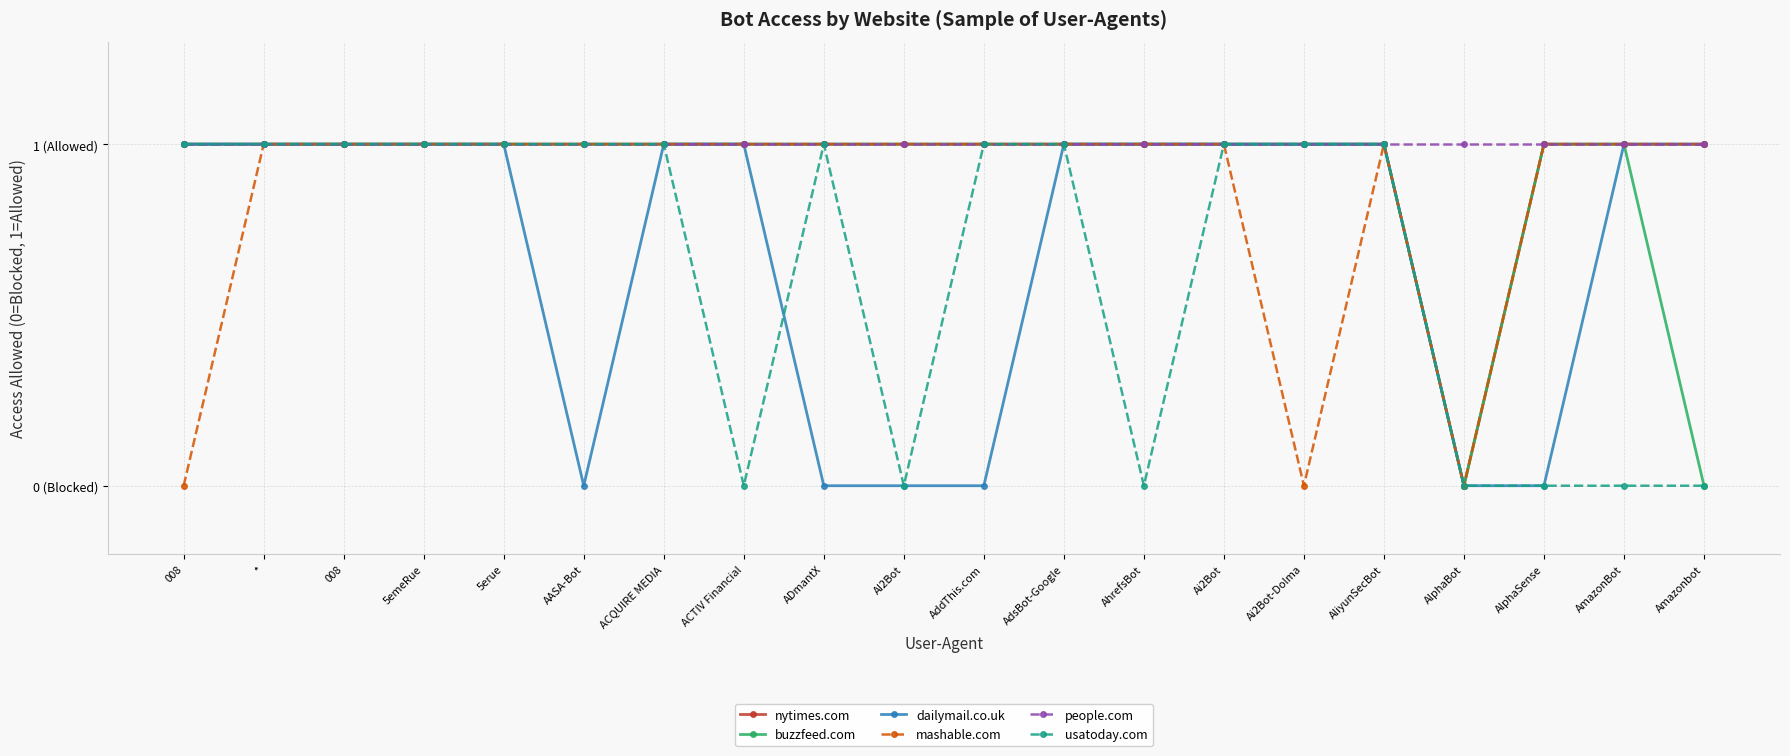

Which series has the largest total across all categories?

people.com